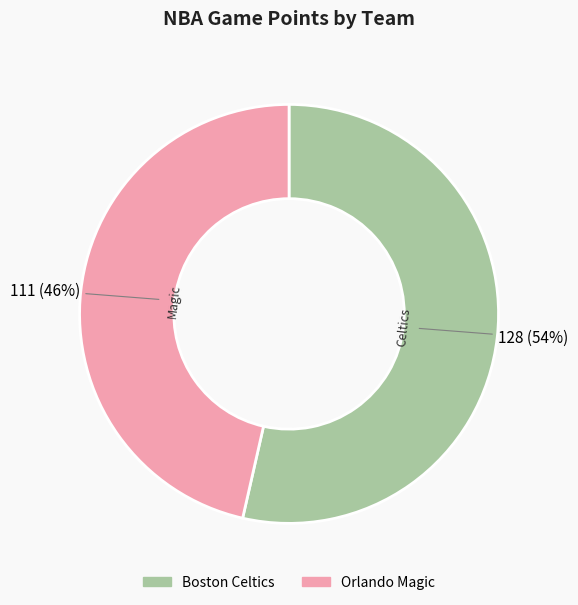

Is it true that Boston Celtics is 54% of the pie?

True